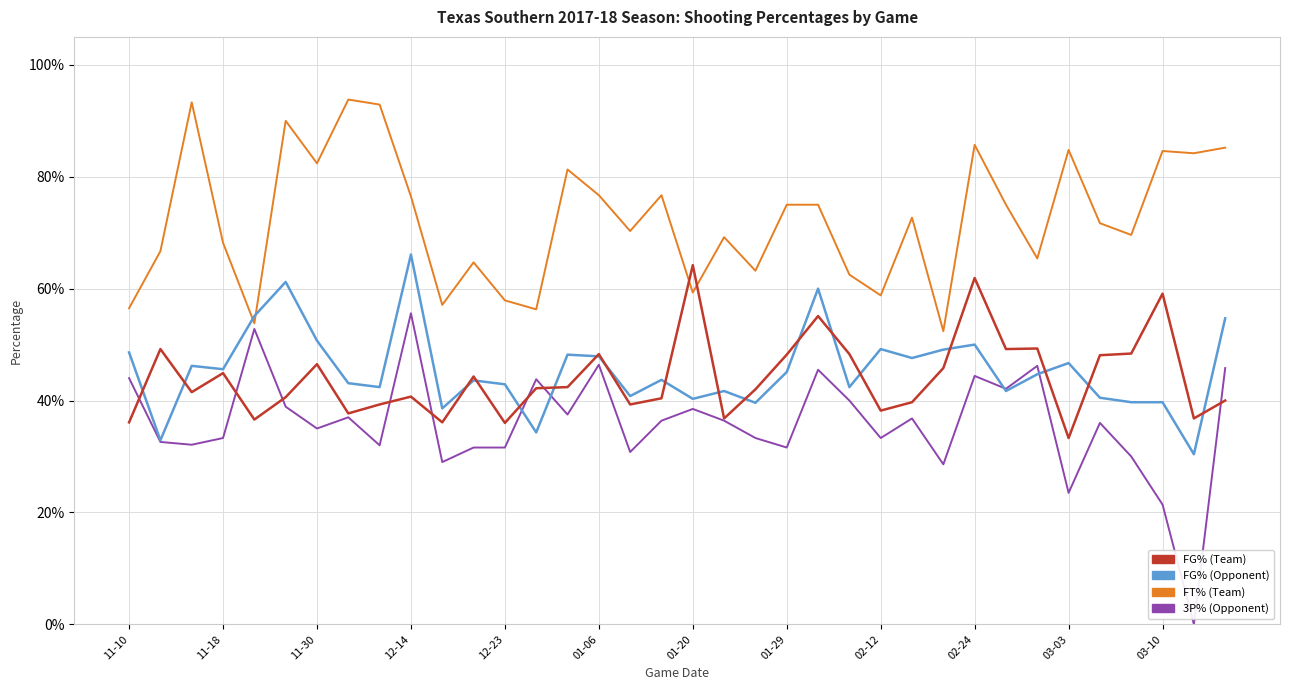

Does the chart have visible grid lines?

Yes